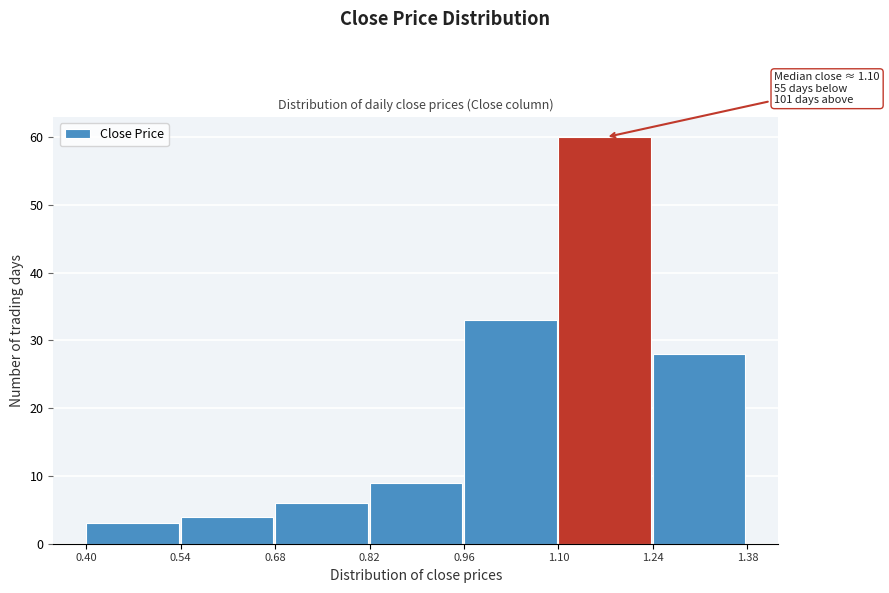

Which range on the x-axis has the tallest bar?

1.10 to 1.24